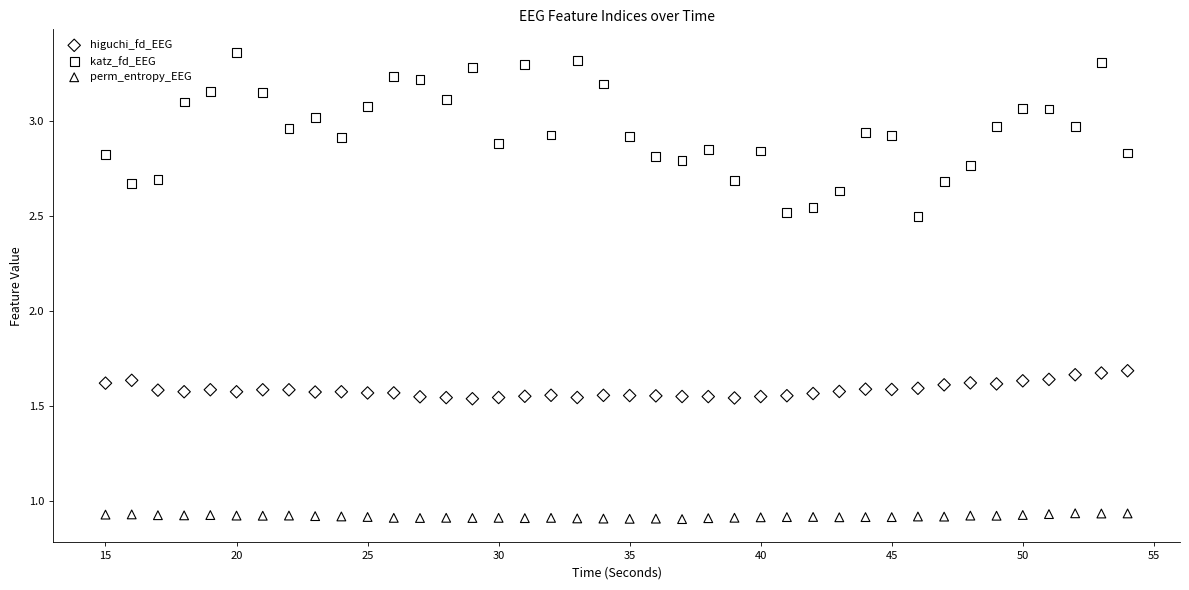

Which series contains the highest Y value?

katz_fd_EEG